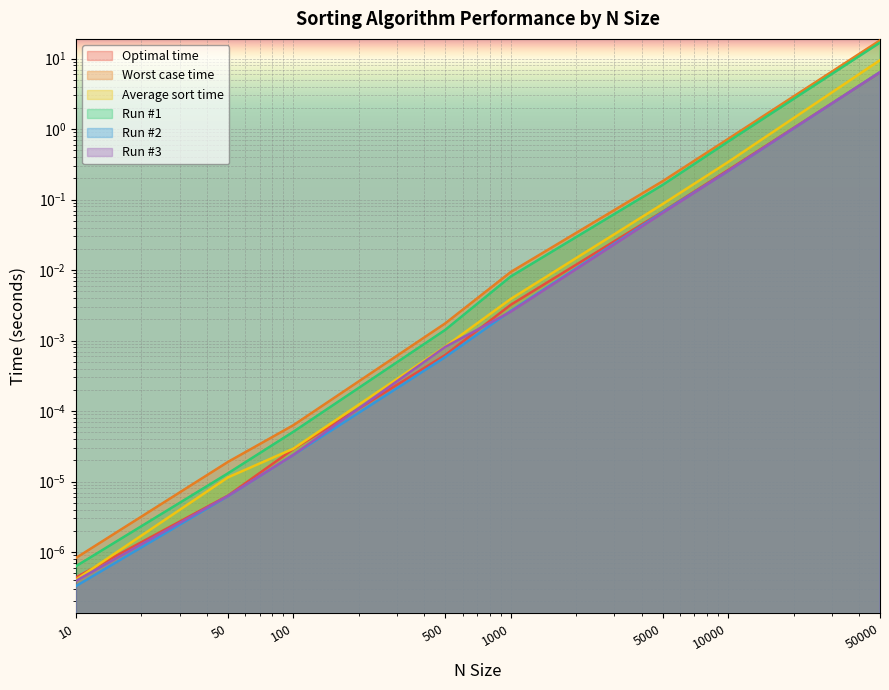

True or false: Average sort time and Run #2 cross at least once.

False